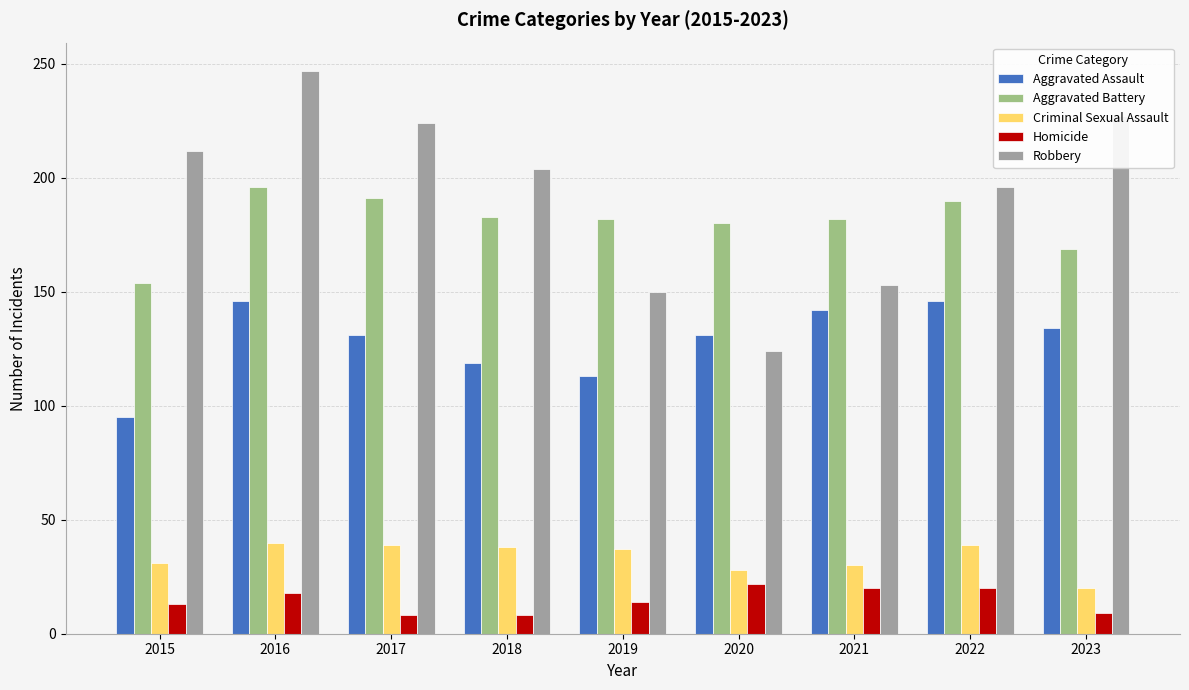

What is the difference between the second highest and minimum values in the Aggravated Assault series?

51